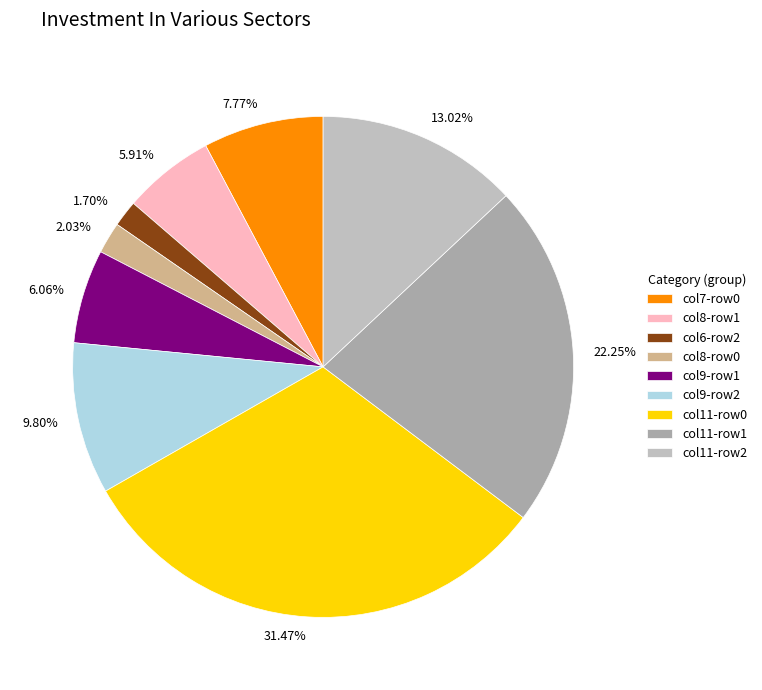

How many segments does this pie chart have?

9